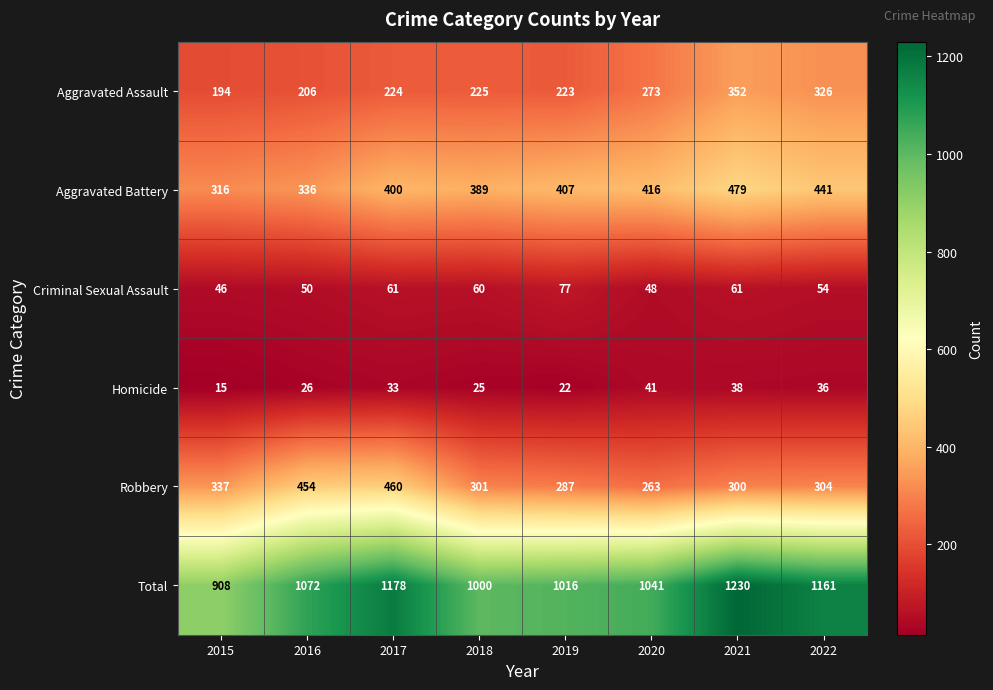

What is the difference between the Total values at 2019 and 2017?

162